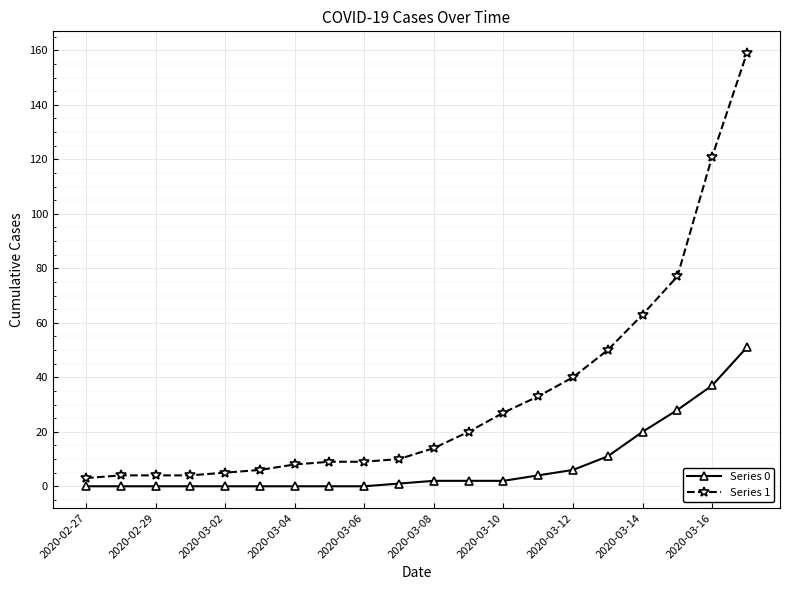

List the series in order of their overall mean, lowest first.

Series 0, Series 1